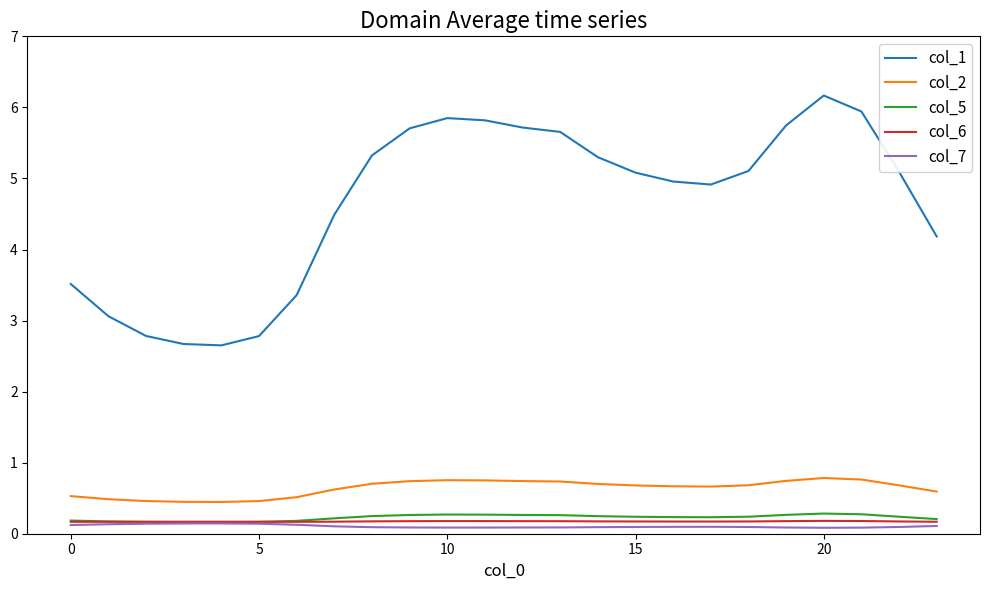

Which series has the largest total across all categories?

col_1